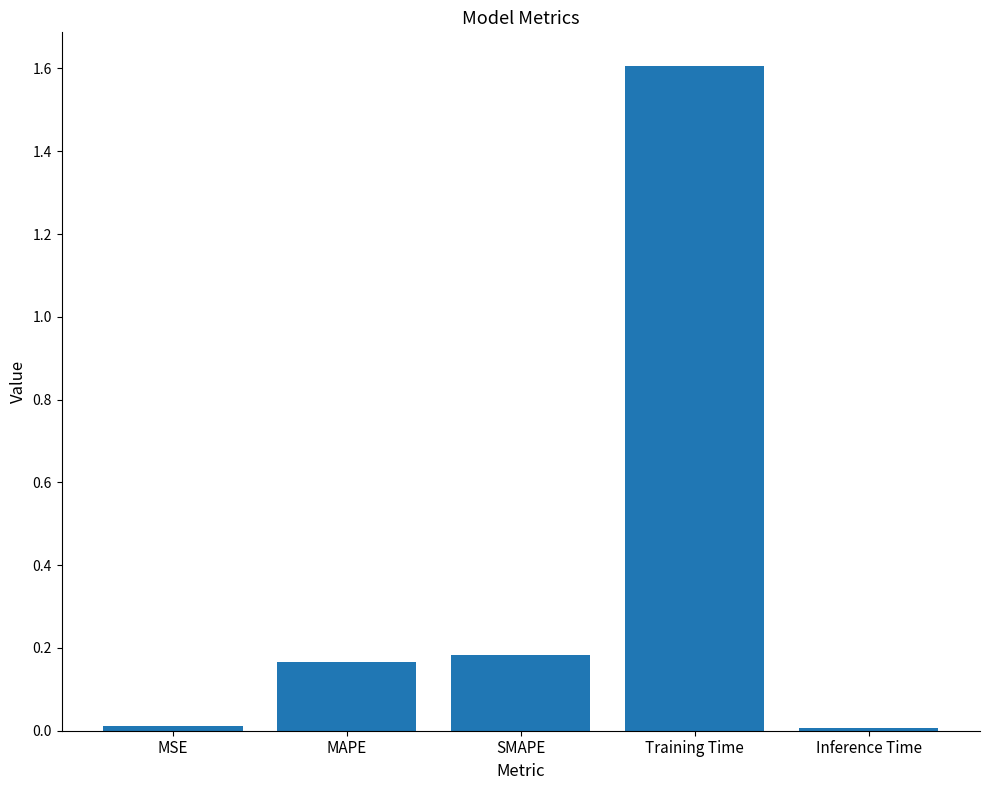

The value at Training Time is 2.3. True or false?

False